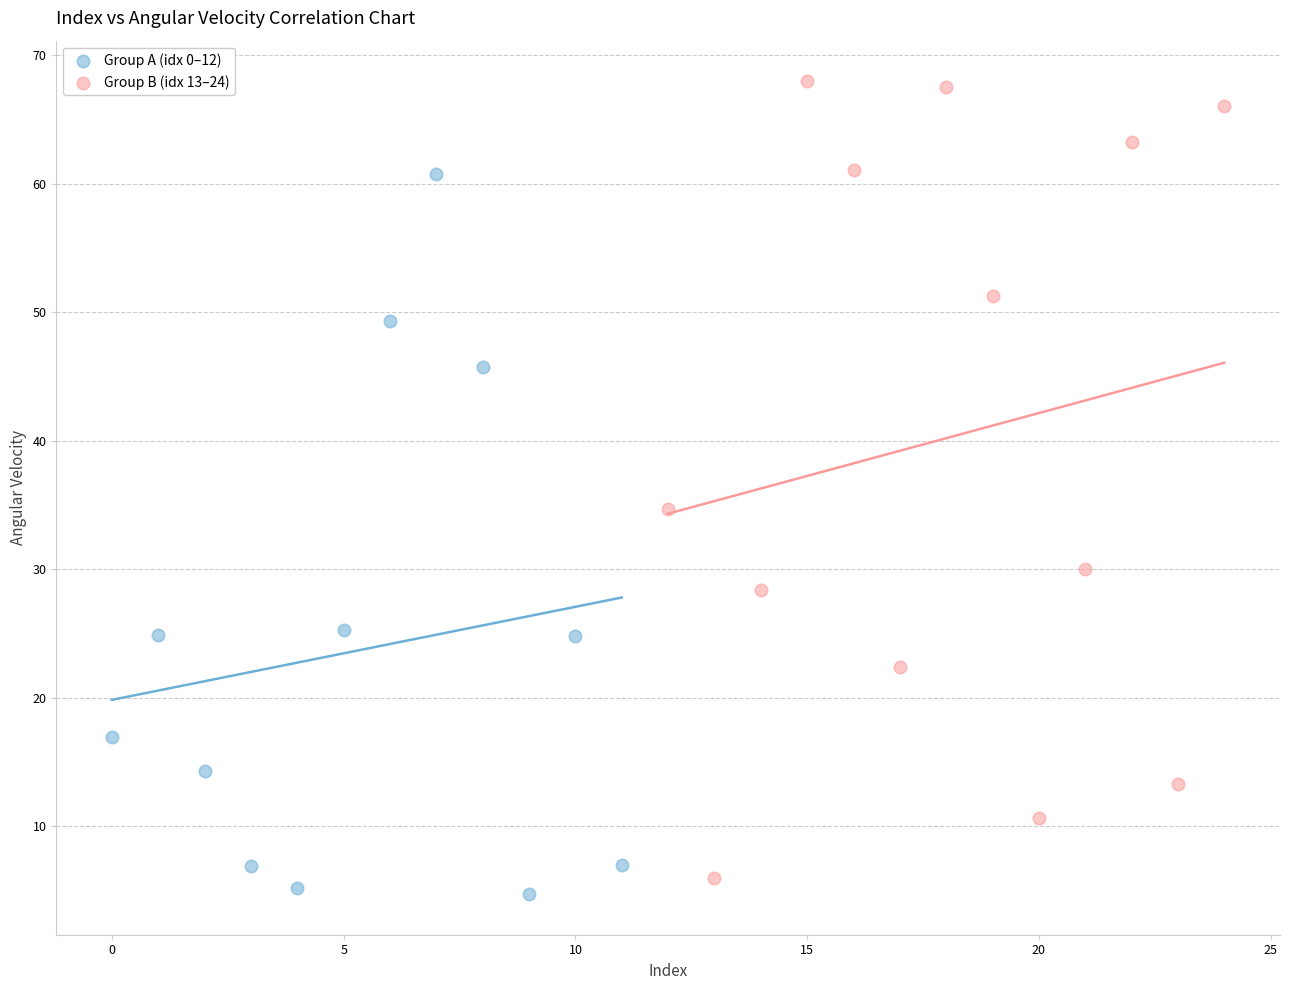

Which series reaches the maximum Y coordinate?

Group B (idx 13–24)